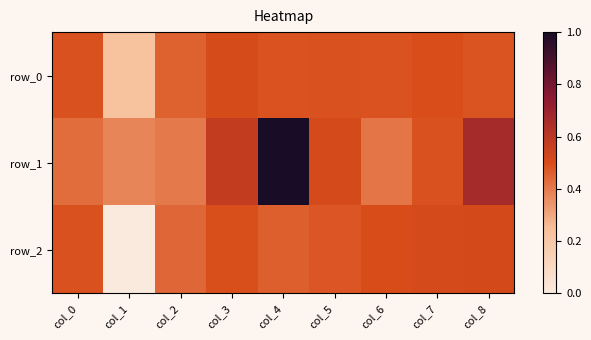

At which category is the sum across all series the highest?

col_4